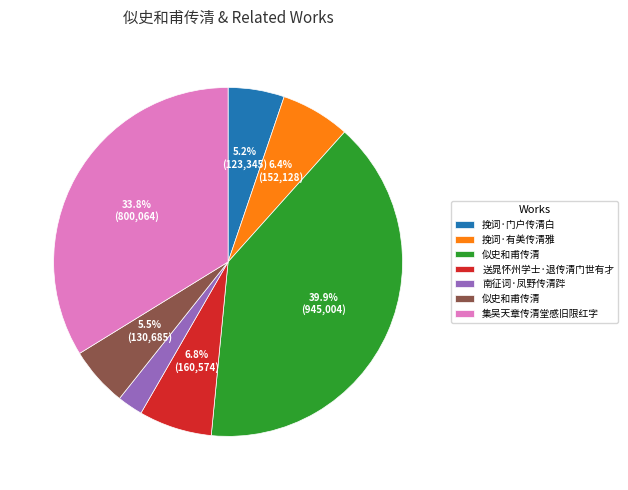

Is there any slice that represents more than half of the pie?

No